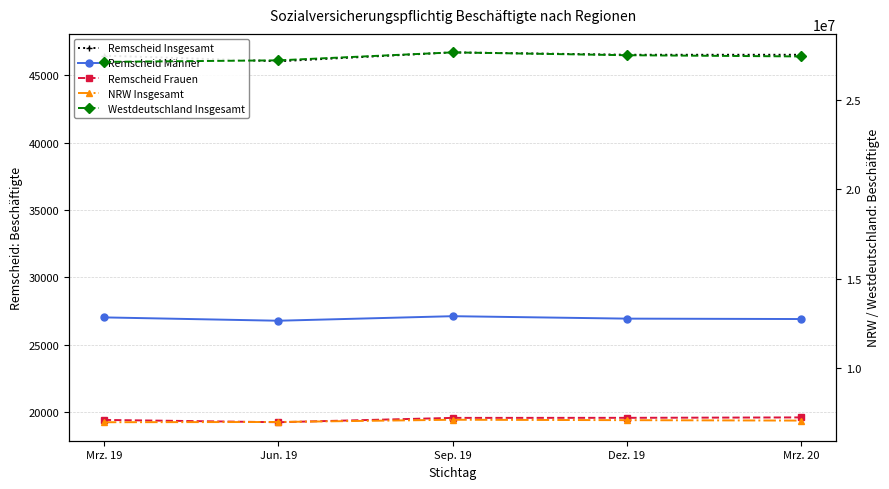

What is the total value across all series at Mrz. 19?

34193472